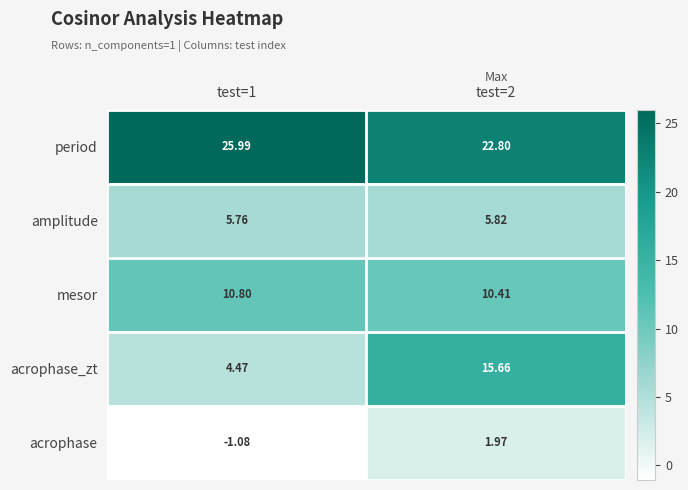

Rank the series by their maximum value, from highest to lowest.

period, acrophase_zt, mesor, amplitude, acrophase